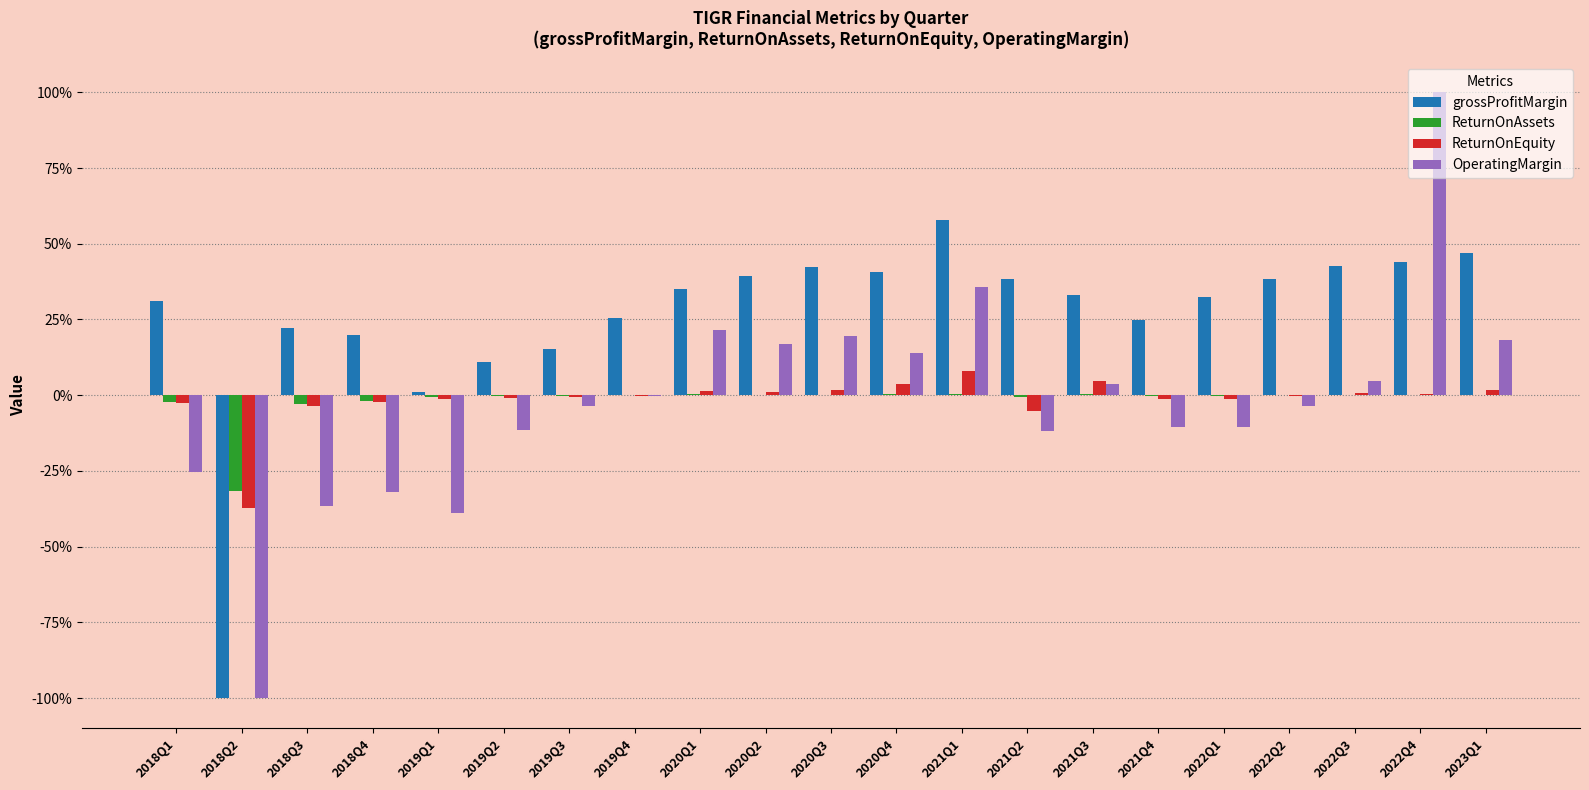

Between 2018Q2 and 2018Q3, which series saw the biggest shift?

grossProfitMargin